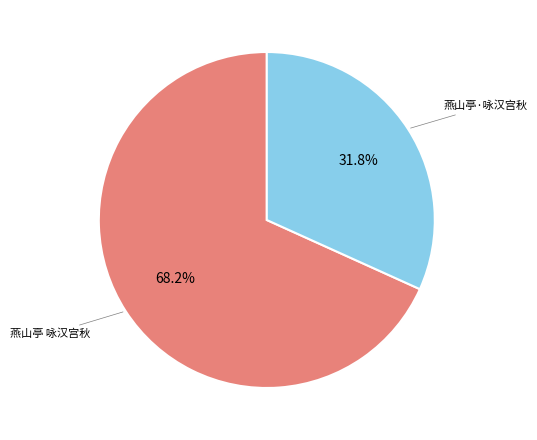

Does any single category account for the majority?

Yes